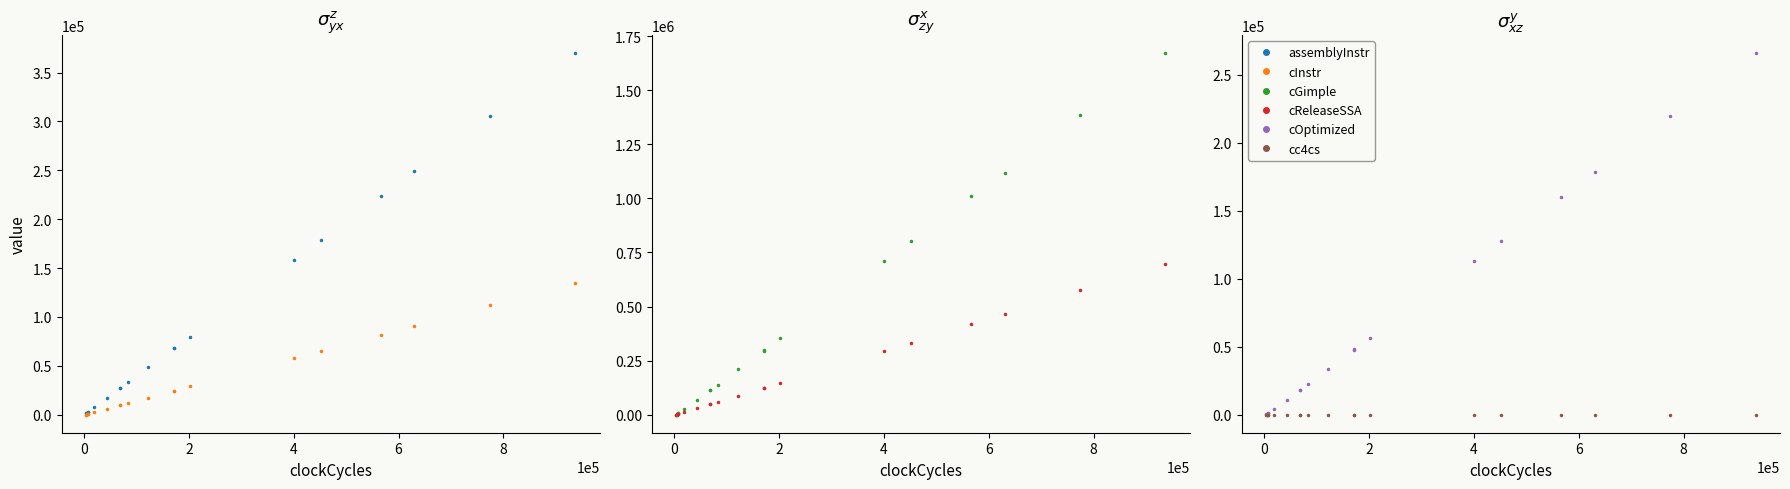

Which series has the largest range (max minus min)?

cGimple